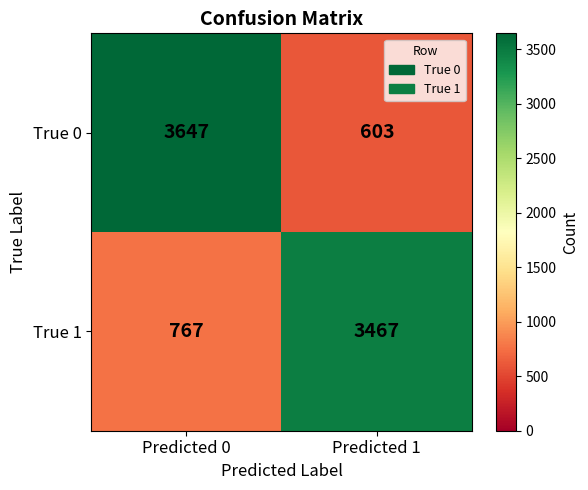

How many categories are shown in the chart?

2